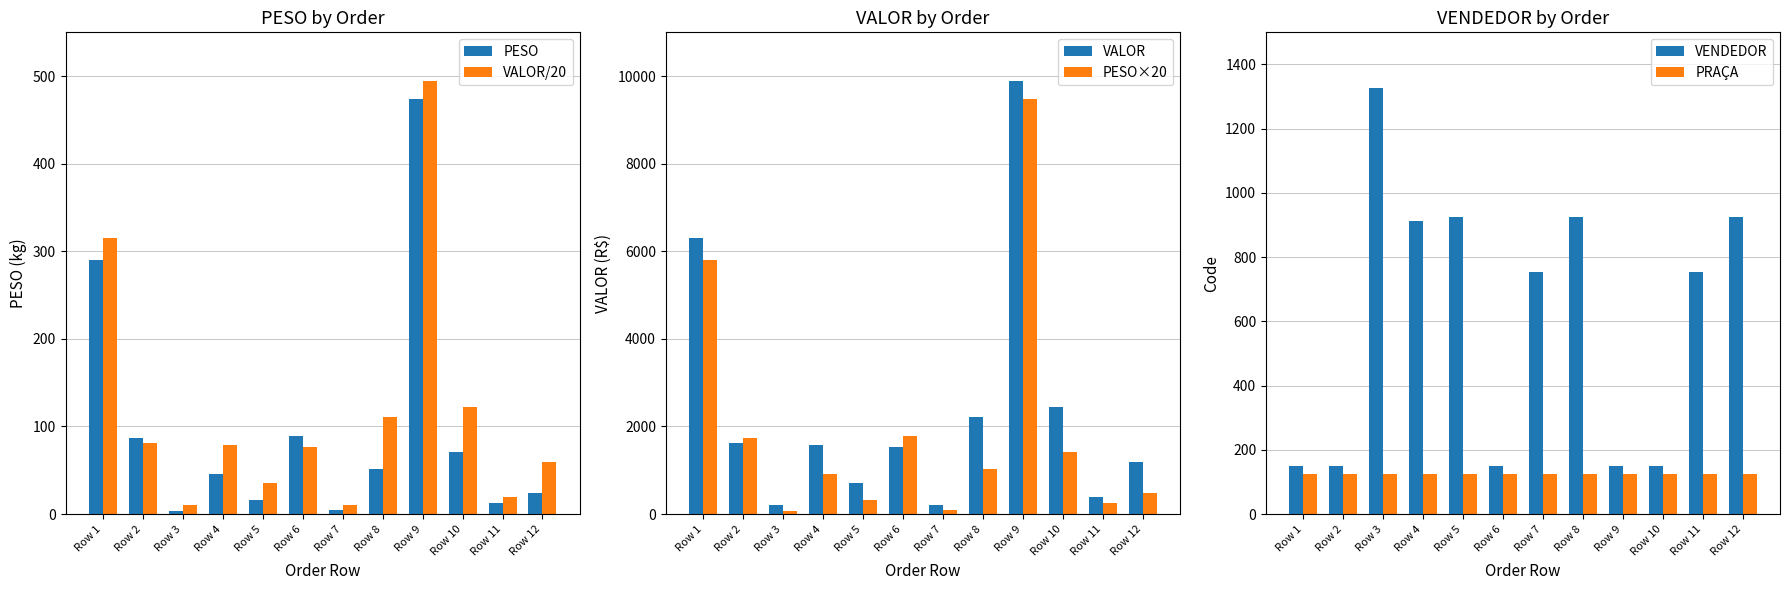

Which has a higher value, Row 1 or Row 10?

Row 1